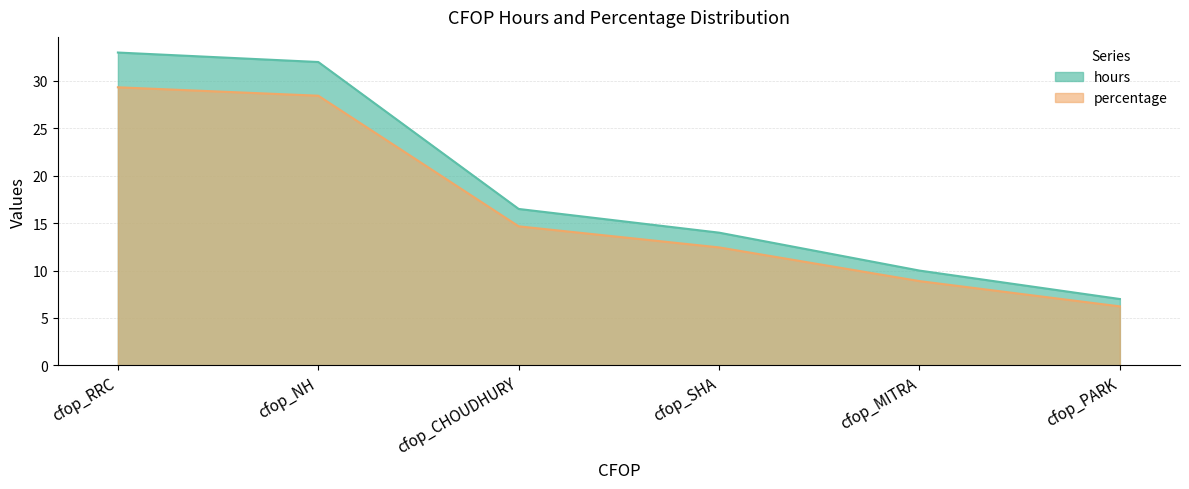

Rank the categories by percentage value from highest to lowest.

cfop_RRC, cfop_NH, cfop_CHOUDHURY, cfop_SHA, cfop_MITRA, cfop_PARK